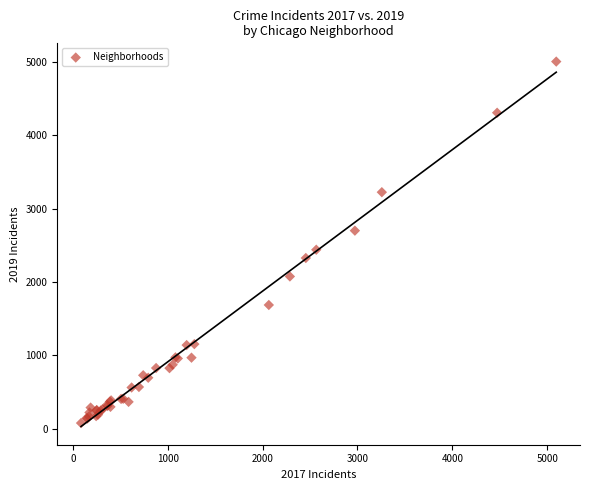

What Y value in the scatter plot is closest to 2542?

2441